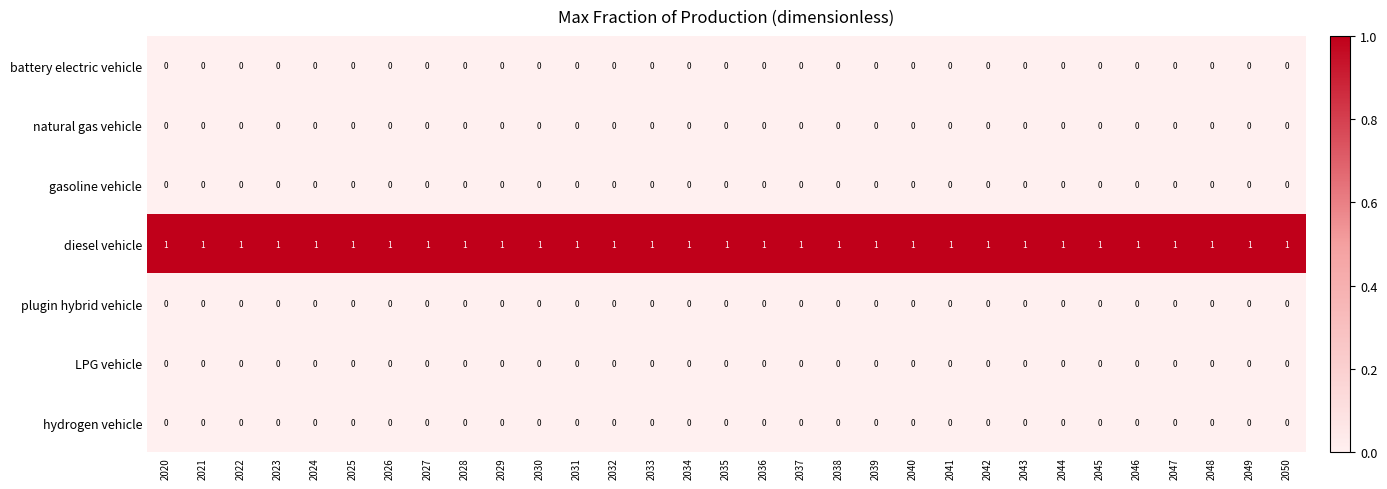

How many categories are shown in the chart?

31